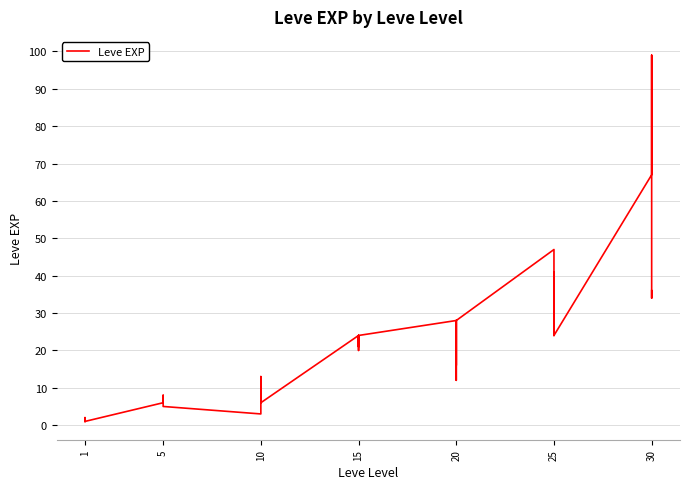

How many lines are shown in the chart?

1